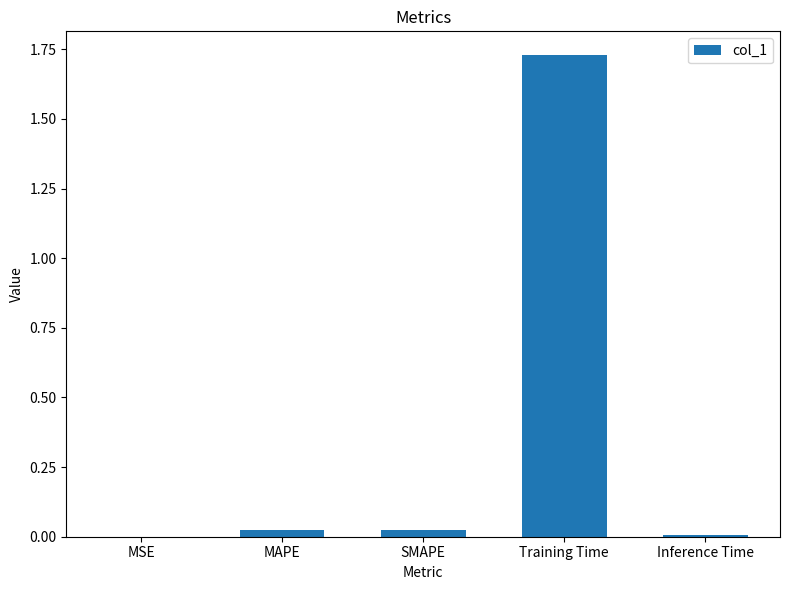

True or false: the data shows 0.0 at MAPE.

True